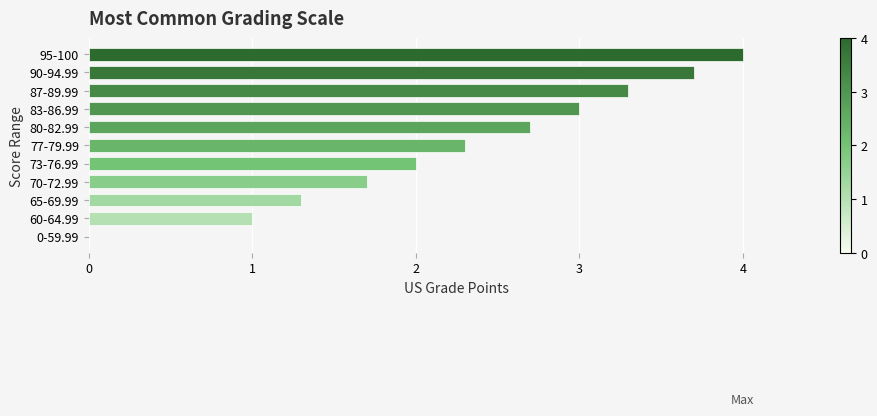

Reading top to bottom, transcribe all the data shown in this chart.

95-100=4.0	90-94.99=3.7	87-89.99=3.3	83-86.99=3.0	80-82.99=2.7	77-79.99=2.3	73-76.99=2.0	70-72.99=1.7	65-69.99=1.3	60-64.99=1.0	0-59.99=0.0